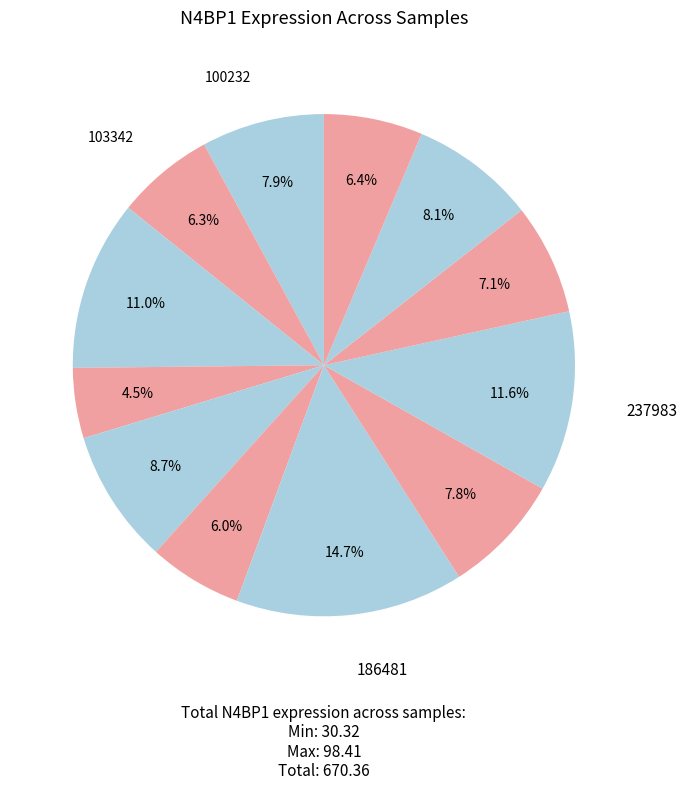

To the nearest percent, what is the average slice percentage?

8%